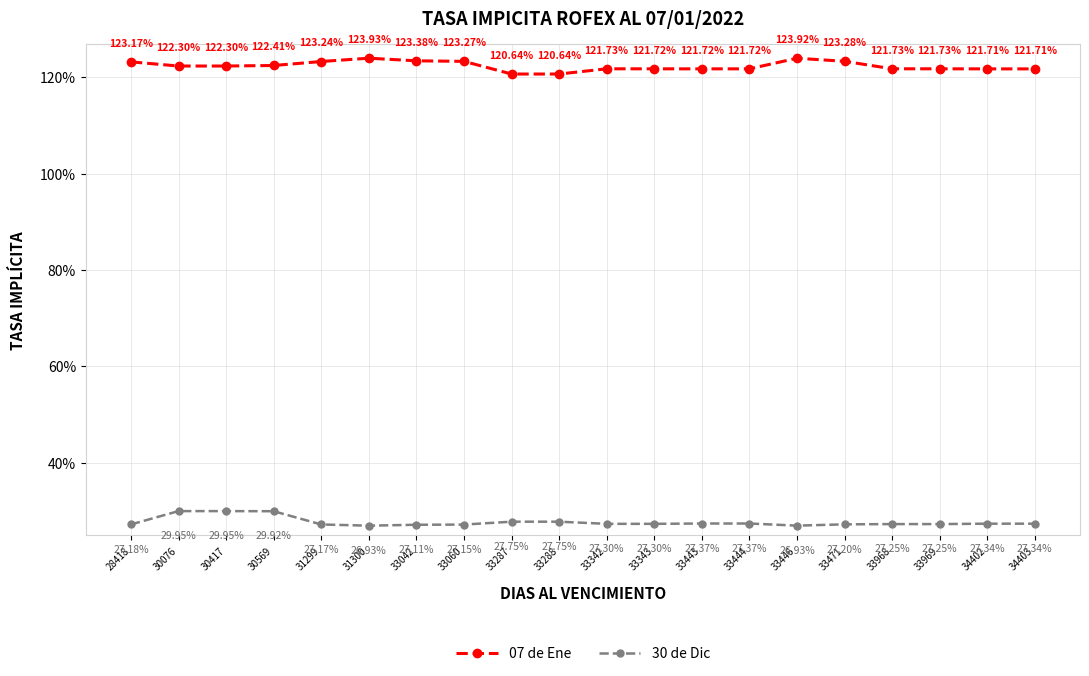

What is the sum of the 30 de Dic values at 33444 and 34402?

54.7